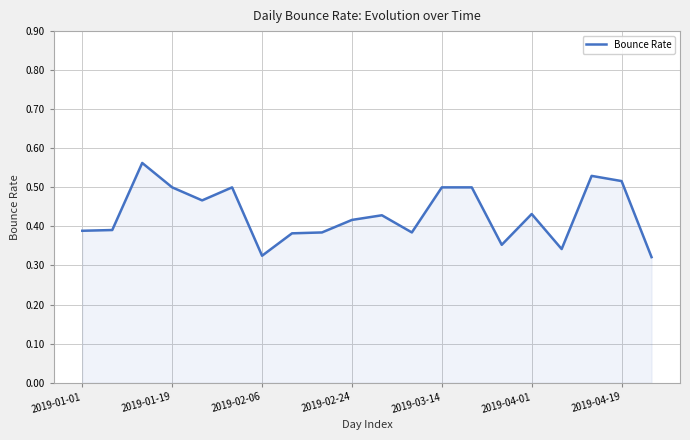

Does the chart display data point markers on the line(s)?

No